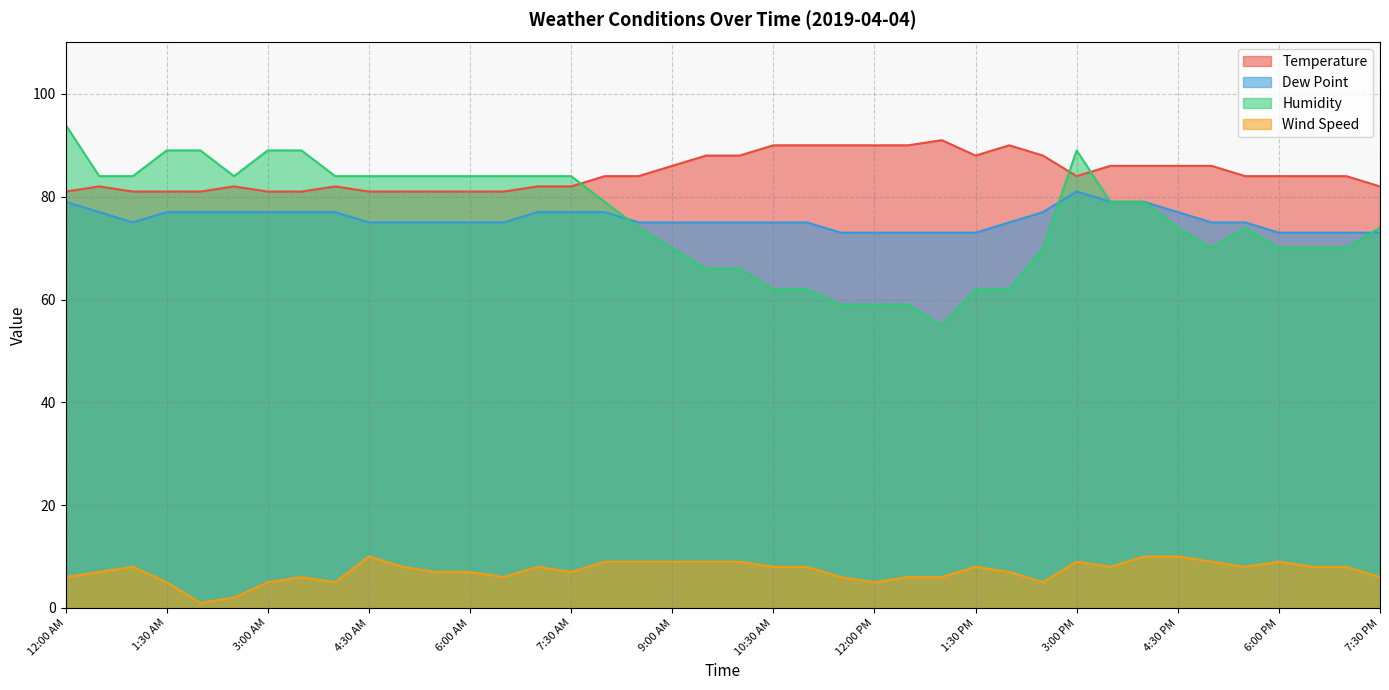

True or false: Humidity and Wind Speed cross at least once.

False